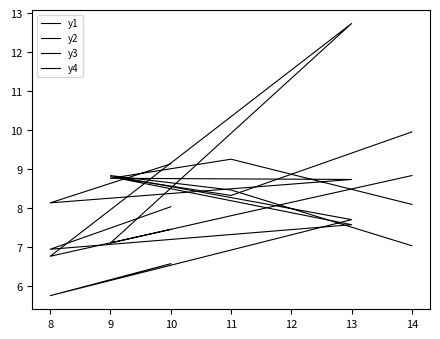

Rank the series at 10 from lowest to highest value.

y4, y3, y1, y2